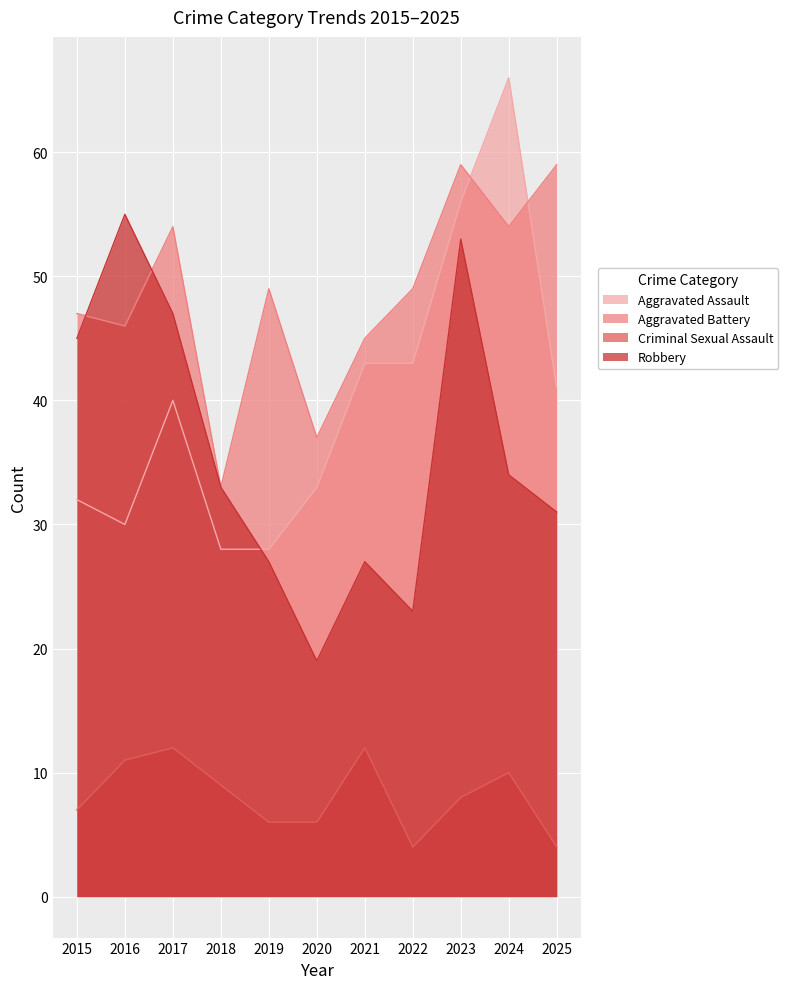

How many series are shown in this chart?

4